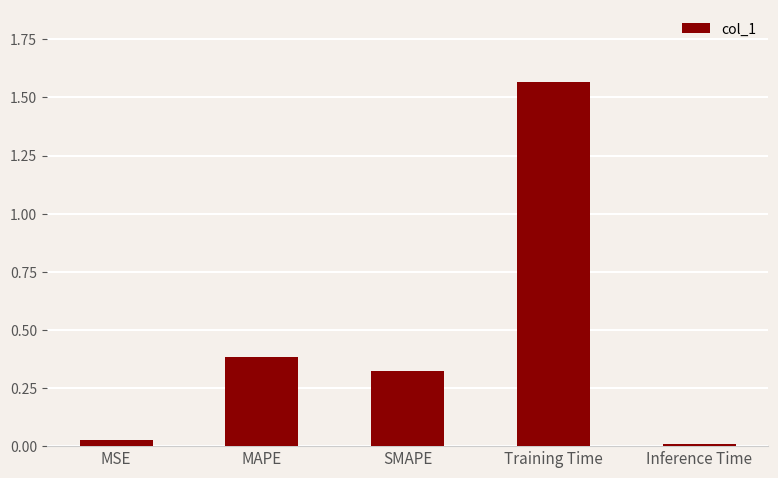

True or false: the data shows 0.6 at SMAPE.

False